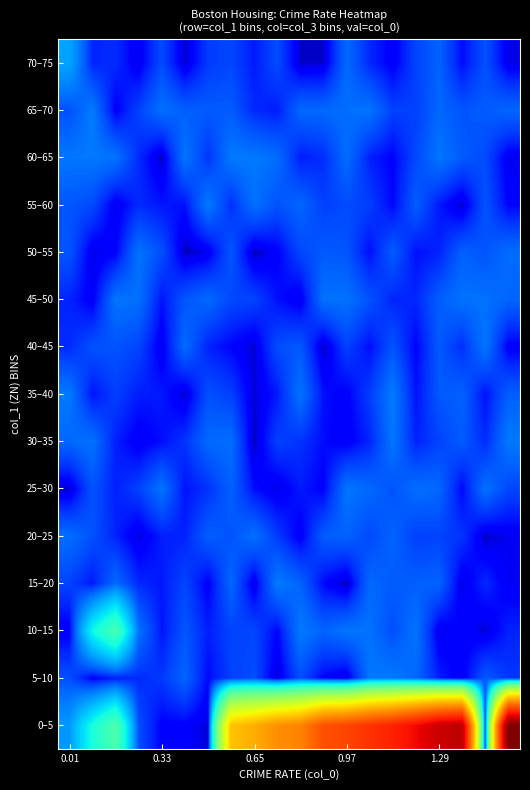

Reading left to right, extract all data points from this chart.

0–5: 0.1	0.1	0.2	0.0	0.0	0.0	0.0	0.7	0.7	0.8	0.8	1.0	1.0	1.1	1.2	1.3	1.4	1.4	0.0	1.6
5–10: 0.0	0.0	0.0	0.0	0.0	0.0	0.0	0.0	0.0	0.0	0.0	0.0	0.0	0.0	0.0	0.0	0.0	0.0	0.0	0.0
10–15: 0.0	0.1	0.2	0.0	0.0	0.0	0.0	0.0	0.0	0.0	0.0	0.0	0.0	0.0	0.0	0.0	0.0	0.0	0.0	0.0
15–20: 0.0	0.0	0.0	0.0	0.0	0.0	0.0	0.0	0.0	0.0	0.0	0.0	0.0	0.0	0.0	0.0	0.0	0.0	0.0	0.0
20–25: 0.0	0.0	0.0	0.0	0.0	0.0	0.0	0.0	0.0	0.0	0.0	0.0	0.0	0.0	0.0	0.0	0.0	0.0	0.0	0.0
25–30: 0.0	0.0	0.0	0.0	0.0	0.0	0.0	0.0	0.0	0.0	0.0	0.0	0.0	0.0	0.0	0.0	0.0	0.0	0.0	0.0
30–35: 0.0	0.0	0.0	0.0	0.0	0.0	0.0	0.0	0.0	0.0	0.0	0.0	0.0	0.0	0.0	0.0	0.0	0.0	0.0	0.0
35–40: 0.0	0.0	0.0	0.0	0.0	0.0	0.0	0.0	0.0	0.0	0.0	0.0	0.0	0.0	0.0	0.0	0.0	0.0	0.0	0.0
40–45: 0.0	0.0	0.0	0.0	0.0	0.0	0.0	0.0	0.0	0.0	0.0	0.0	0.0	0.0	0.0	0.0	0.0	0.0	0.0	0.0
45–50: 0.0	0.0	0.0	0.0	0.0	0.0	0.0	0.0	0.0	0.0	0.0	0.0	0.0	0.0	0.0	0.0	0.0	0.0	0.0	0.0
50–55: 0.0	0.0	0.0	0.0	0.0	0.0	0.0	0.0	0.0	0.0	0.0	0.0	0.0	0.0	0.0	0.0	0.0	0.0	0.0	0.0
55–60: 0.0	0.0	0.0	0.0	0.0	0.0	0.0	0.0	0.0	0.0	0.0	0.0	0.0	0.0	0.0	0.0	0.0	0.0	0.0	0.0
60–65: 0.0	0.0	0.0	0.0	0.0	0.0	0.0	0.0	0.0	0.0	0.0	0.0	0.0	0.0	0.0	0.0	0.0	0.0	0.0	0.0
65–70: 0.0	0.0	0.0	0.0	0.0	0.0	0.0	0.0	0.0	0.0	0.0	0.0	0.0	0.0	0.0	0.0	0.0	0.0	0.0	0.0
70–75: 0.1	0.0	0.0	0.0	0.0	0.0	0.0	0.0	0.0	0.0	0.0	0.0	0.0	0.0	0.0	0.0	0.0	0.0	0.0	0.0